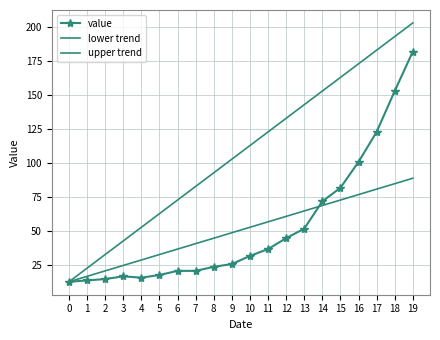

At which category is the sum across all series the highest?

19